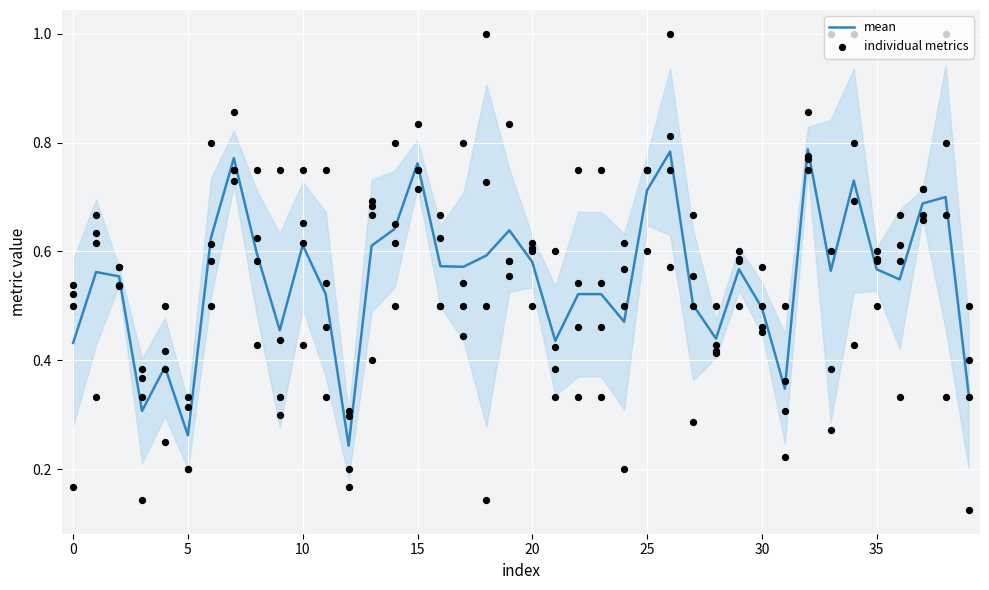

Between 5 and 30, which is larger?

30